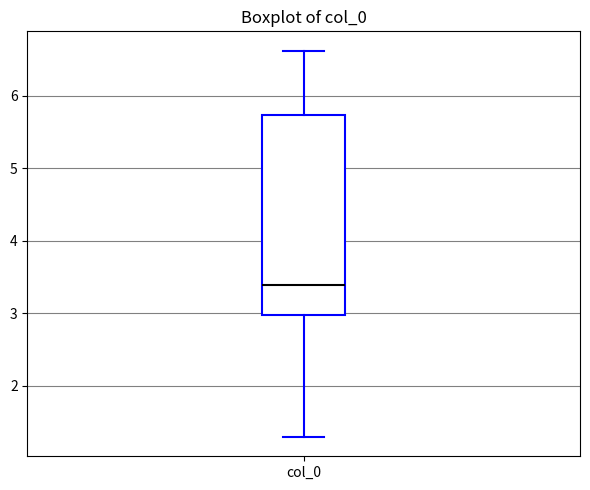

Transcribe this box plot: give where the median line is, the range the box spans, and where the two whiskers end, as read against the y-axis. The values are not printed on the chart, so give them approximately, as read against the axis.

median 3.4, box 3.0 to 5.7, whiskers 1.3 to 6.6